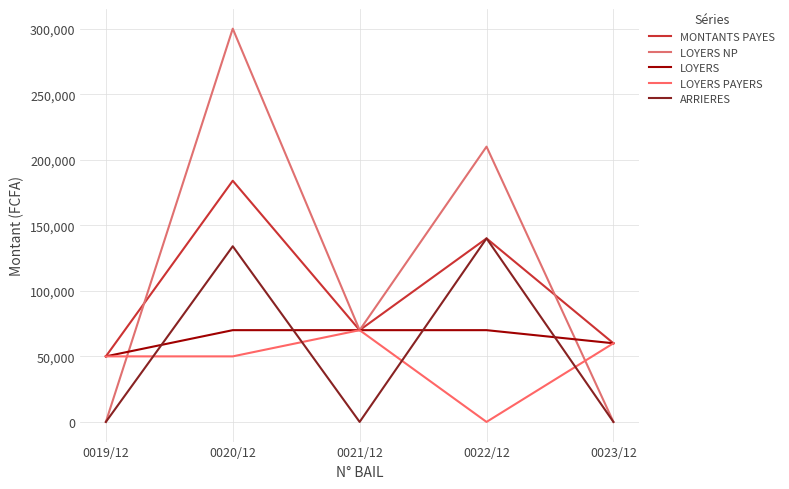

Which series changed the most between 0019/12 and 0021/12?

LOYERS NP